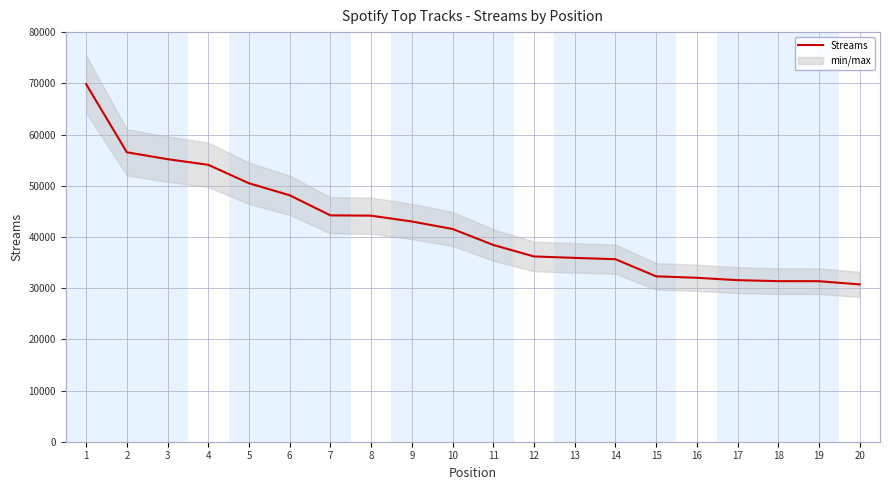

What is the difference between the values at 7 and 14?

8562